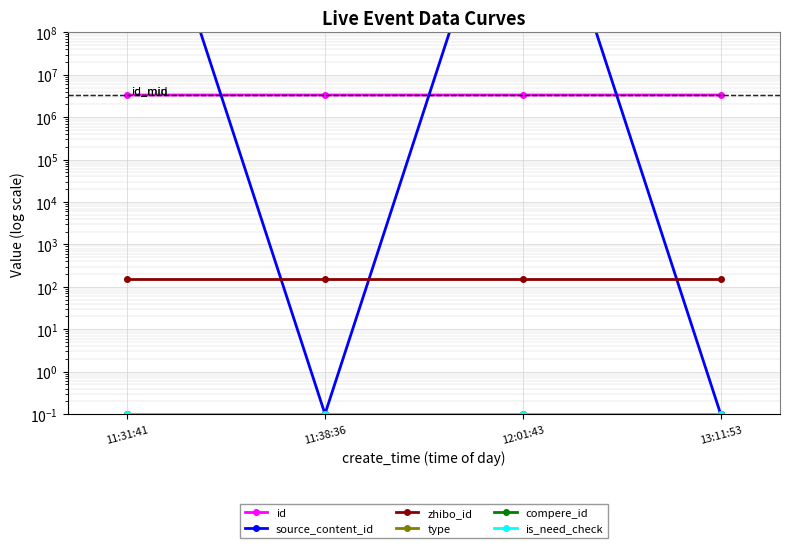

Reading left to right, transcribe all the data shown in this chart.

id: 3337288.0	3337242.0	3337219.0	3337211.0
source_content_id: 20231027131153.0	0.1	20231027113939.0	0.1
zhibo_id: 152.0	152.0	152.0	152.0
type: 0.1	0.1	0.1	0.1
compere_id: 0.1	0.1	0.1	0.1
is_need_check: 0.1	0.1	0.1	0.1